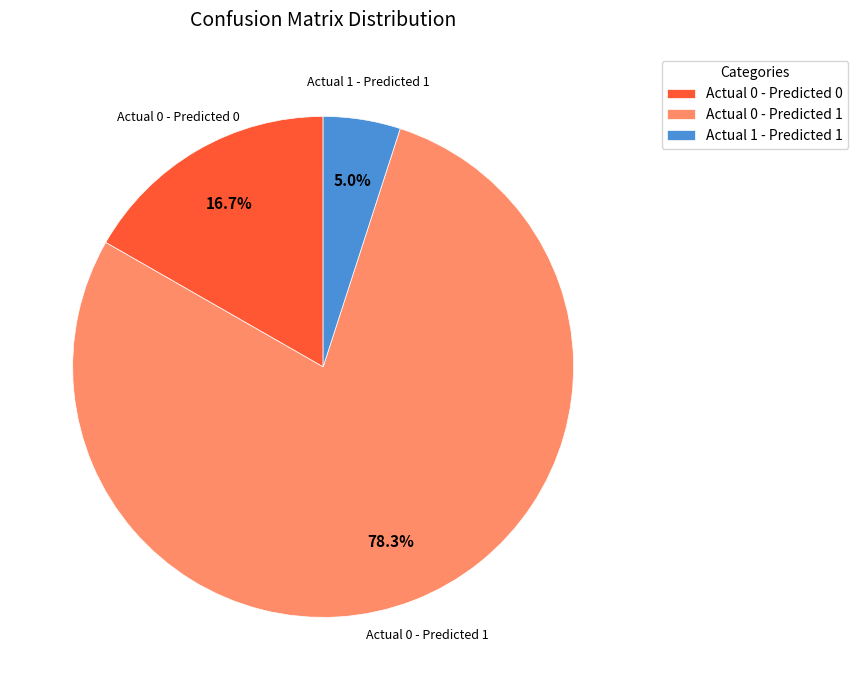

Does Actual 0 - Predicted 0 represent more than half of the total?

No